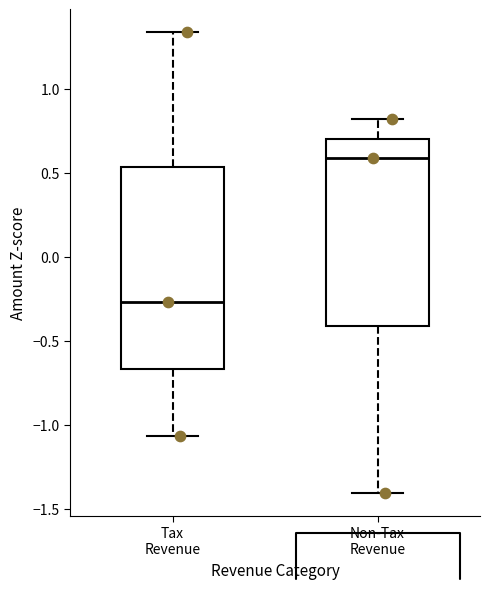

Which box has the lowest median line?

Tax Revenue